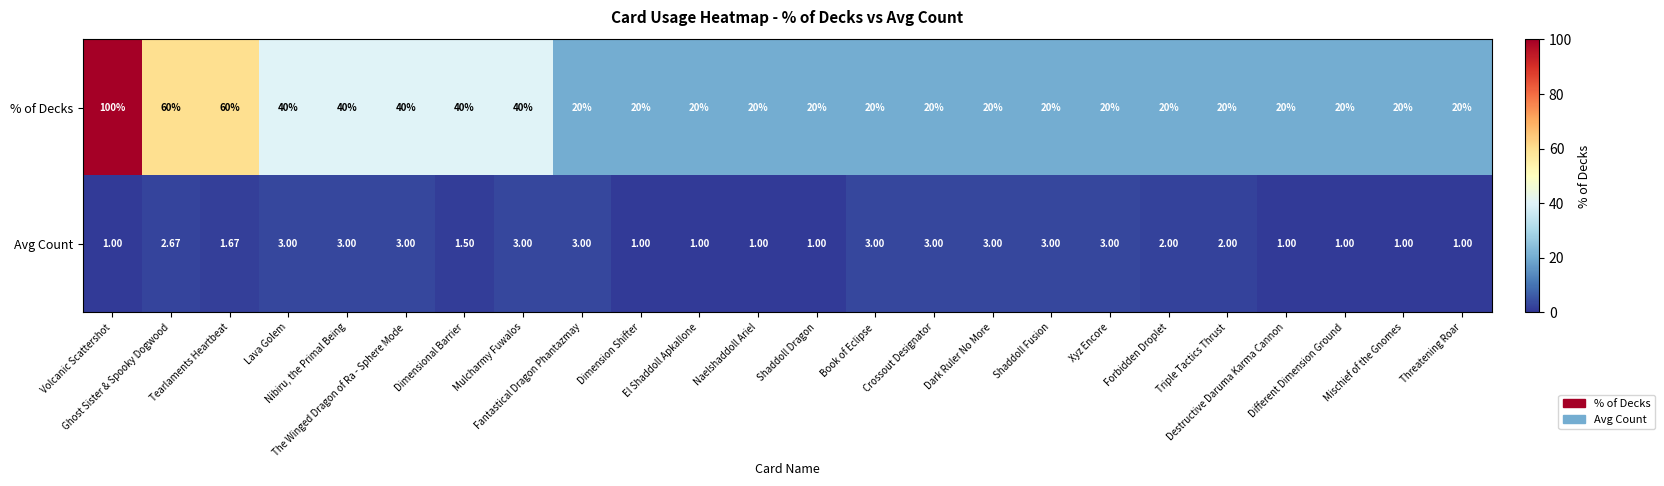

What is the total value across all series at Ghost Sister & Spooky Dogwood?

62.7